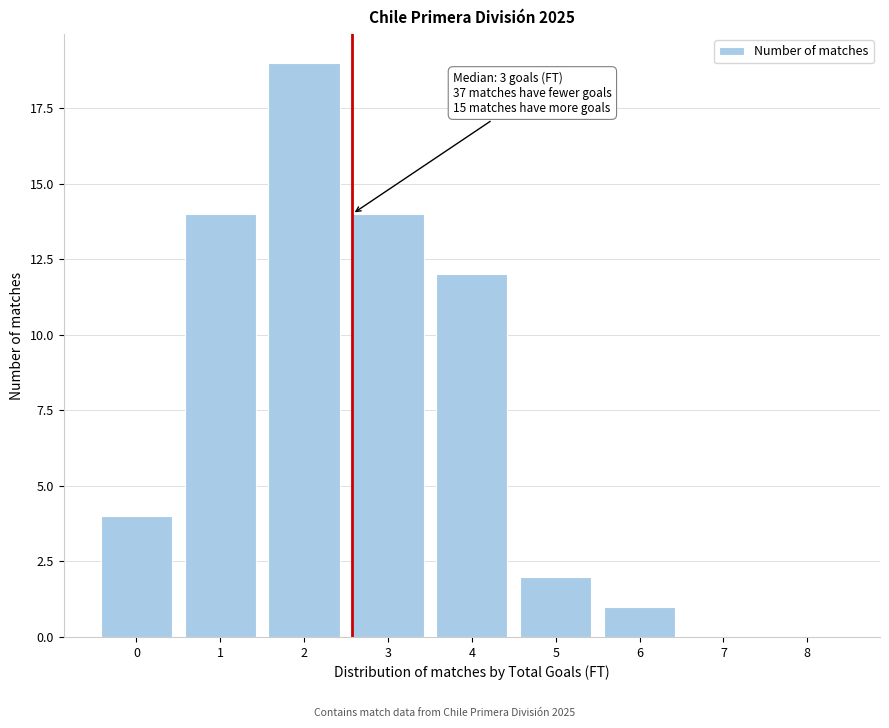

Reading left to right, list all the values displayed in this chart.

0=4	1=14	2=19	3=14	4=12	5=2	6=1	7=0	8=0